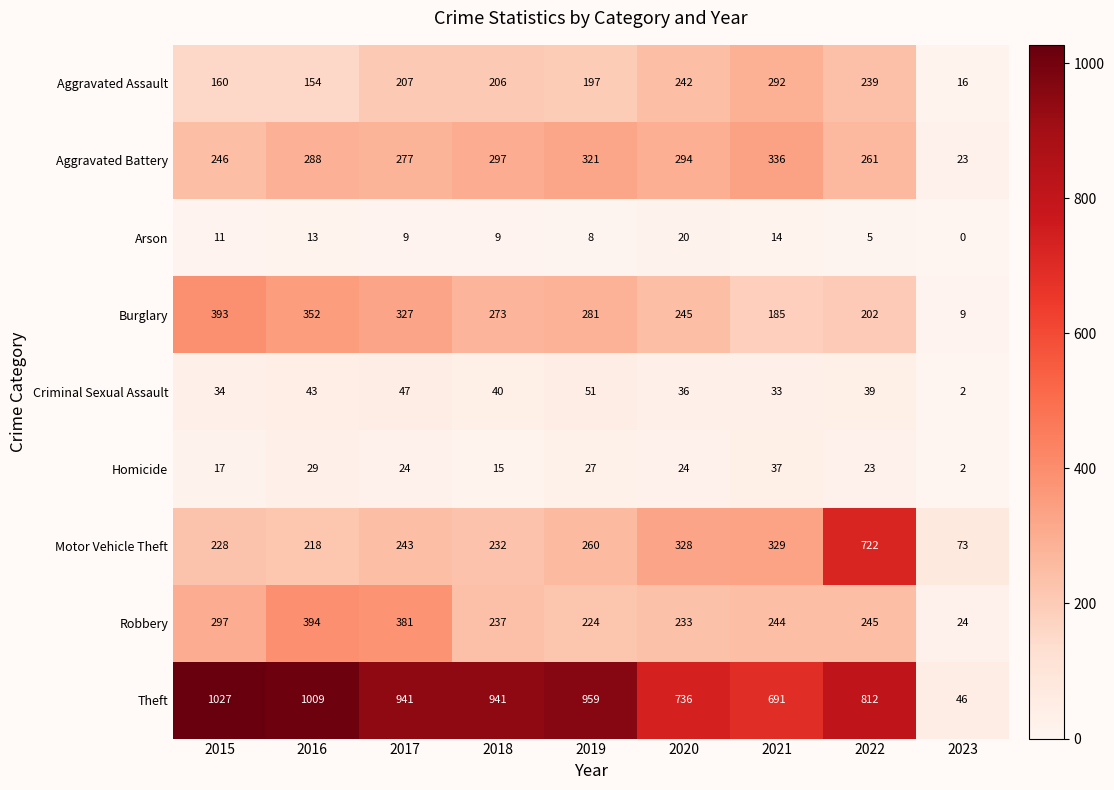

Where does the Arson series first go above 9?

2015